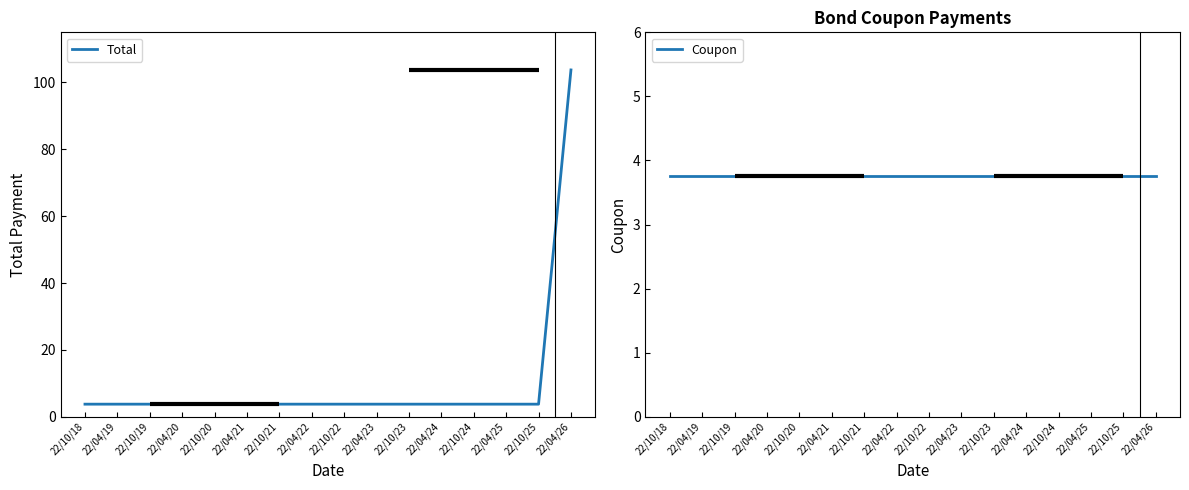

Reading left to right, what are all the values shown in this chart?

Total: 22/10/18=3.8	22/04/19=3.8	22/10/19=3.8	22/04/20=3.8	22/10/20=3.8	22/04/21=3.8	22/10/21=3.8	22/04/22=3.8	22/10/22=3.8	22/04/23=3.8	22/10/23=3.8	22/04/24=3.8	22/10/24=3.8	22/04/25=3.8	22/10/25=3.8	22/04/26=103.8
Coupon: 22/10/18=3.8	22/04/19=3.8	22/10/19=3.8	22/04/20=3.8	22/10/20=3.8	22/04/21=3.8	22/10/21=3.8	22/04/22=3.8	22/10/22=3.8	22/04/23=3.8	22/10/23=3.8	22/04/24=3.8	22/10/24=3.8	22/04/25=3.8	22/10/25=3.8	22/04/26=3.8